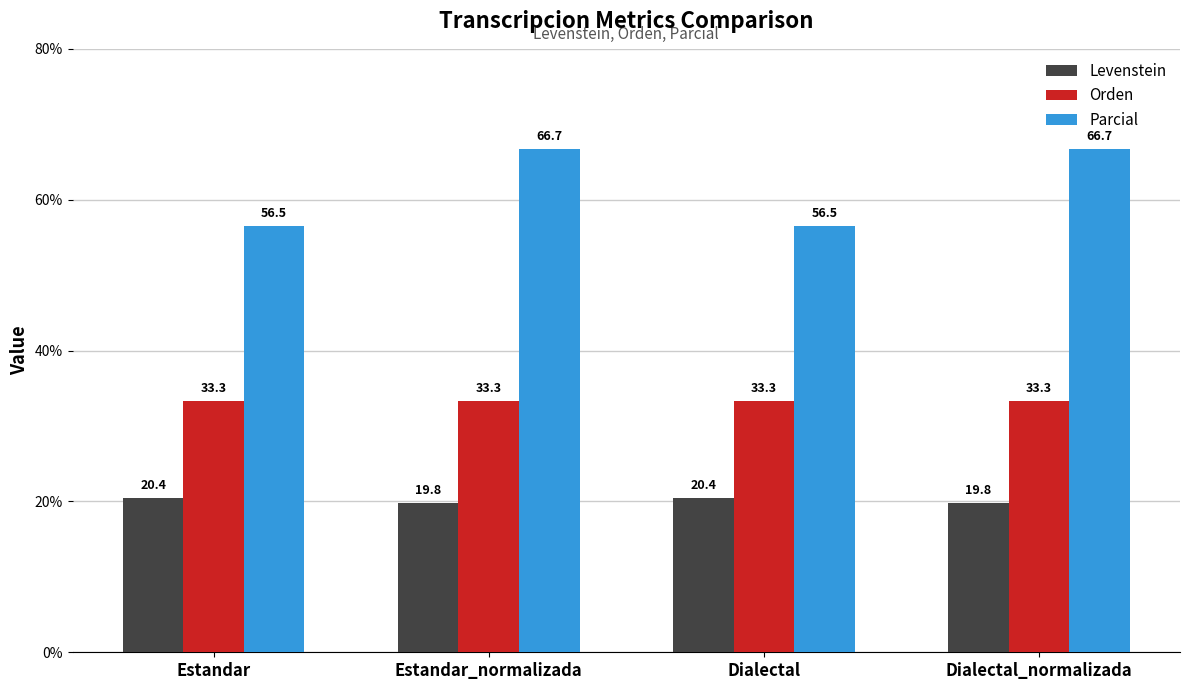

Where does the Levenstein series first go above 20?

Estandar